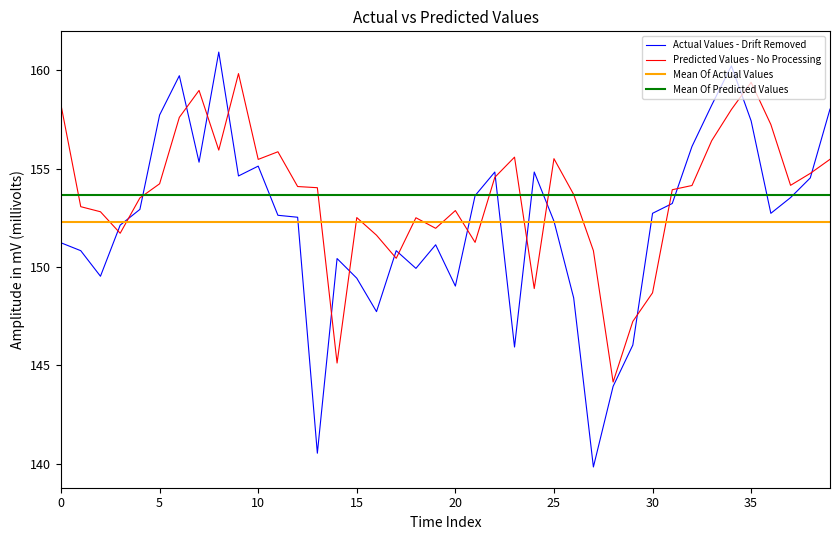

Is it true that Actual Values - Drift Removed equals 149.4 at 15?

True